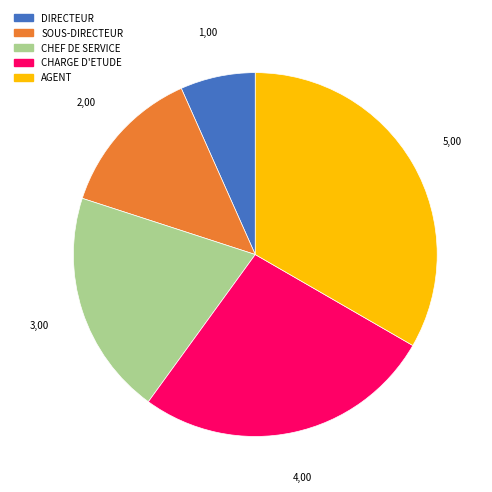

What is the largest slice in the pie chart?

AGENT